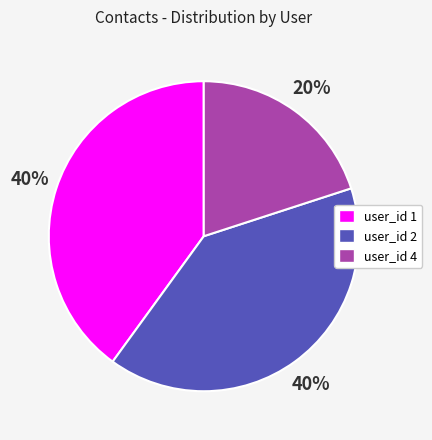

What is the ratio of the value at user_id 4 to the value at user_id 2?

0.5